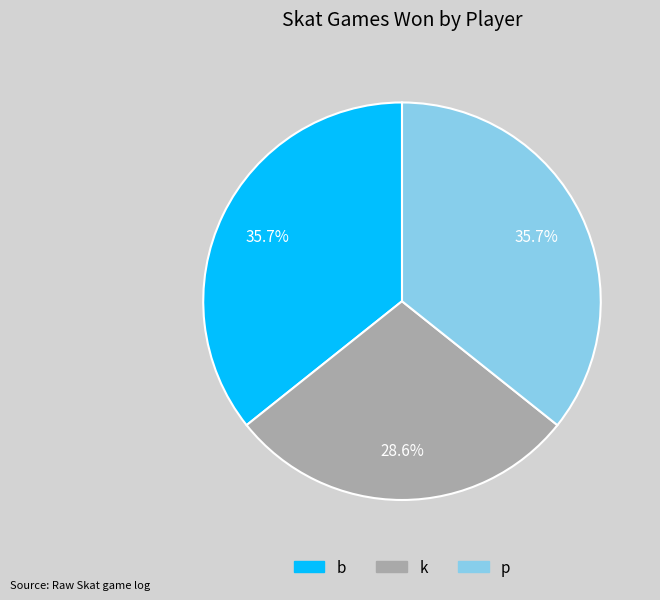

What percentage is NOT represented by k?

71.4%